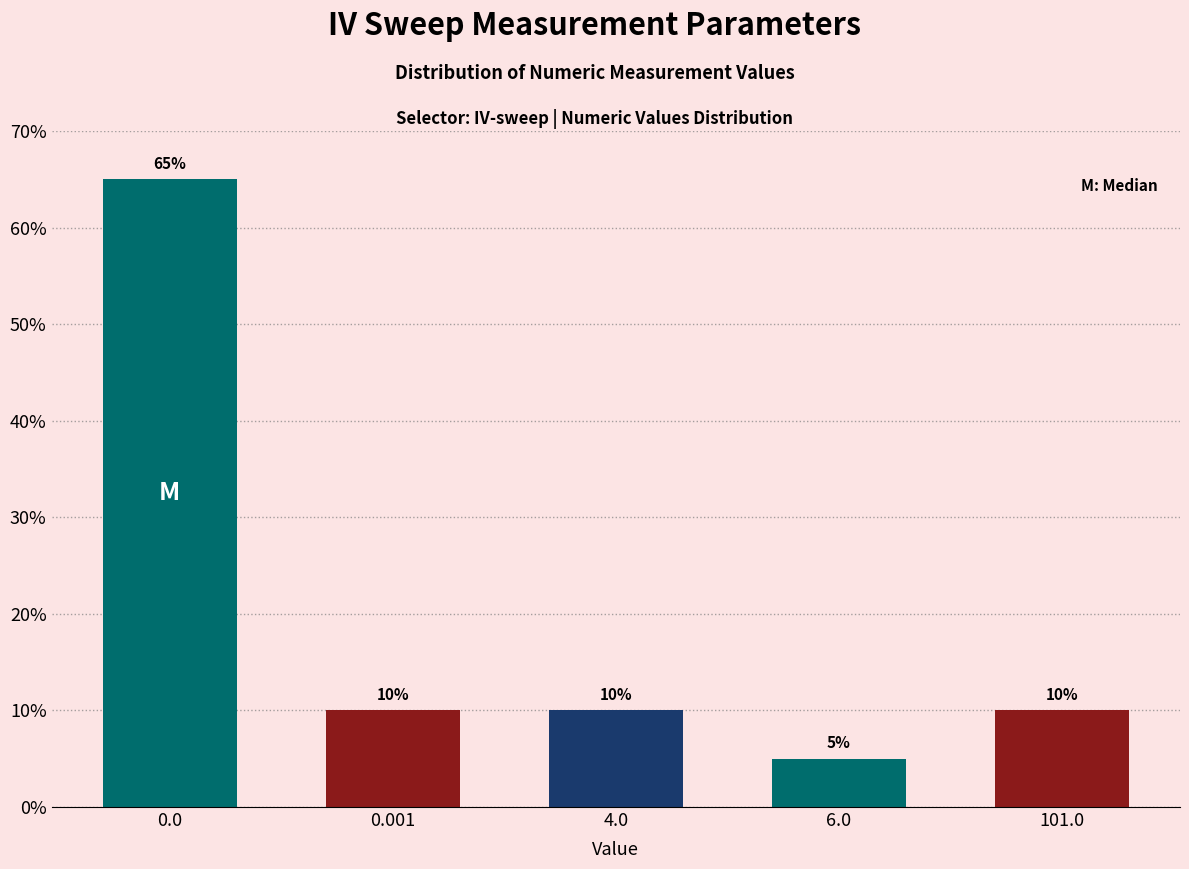

Reading left to right, extract all data points from this chart.

65	10	10	5	10